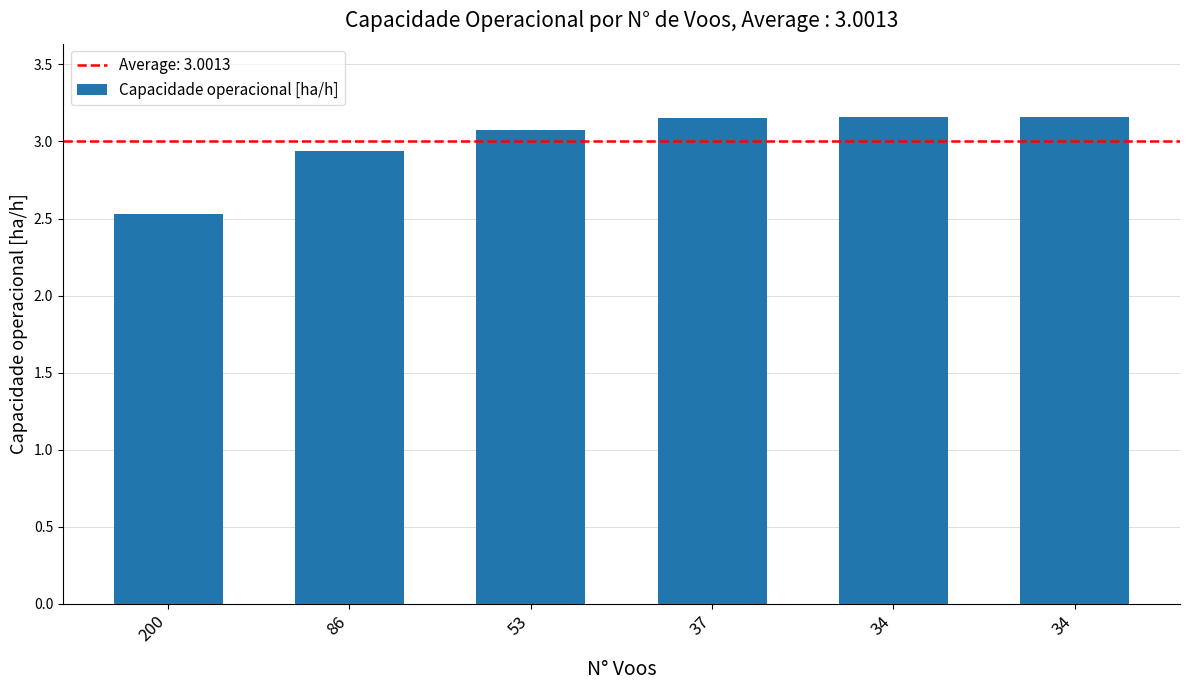

Between 34 and 53, which is larger?

34